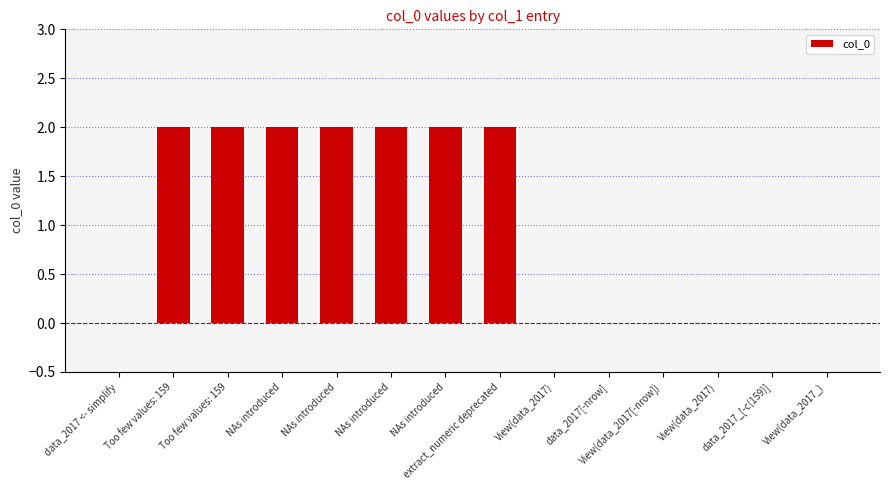

Count the number of data series in this chart.

1